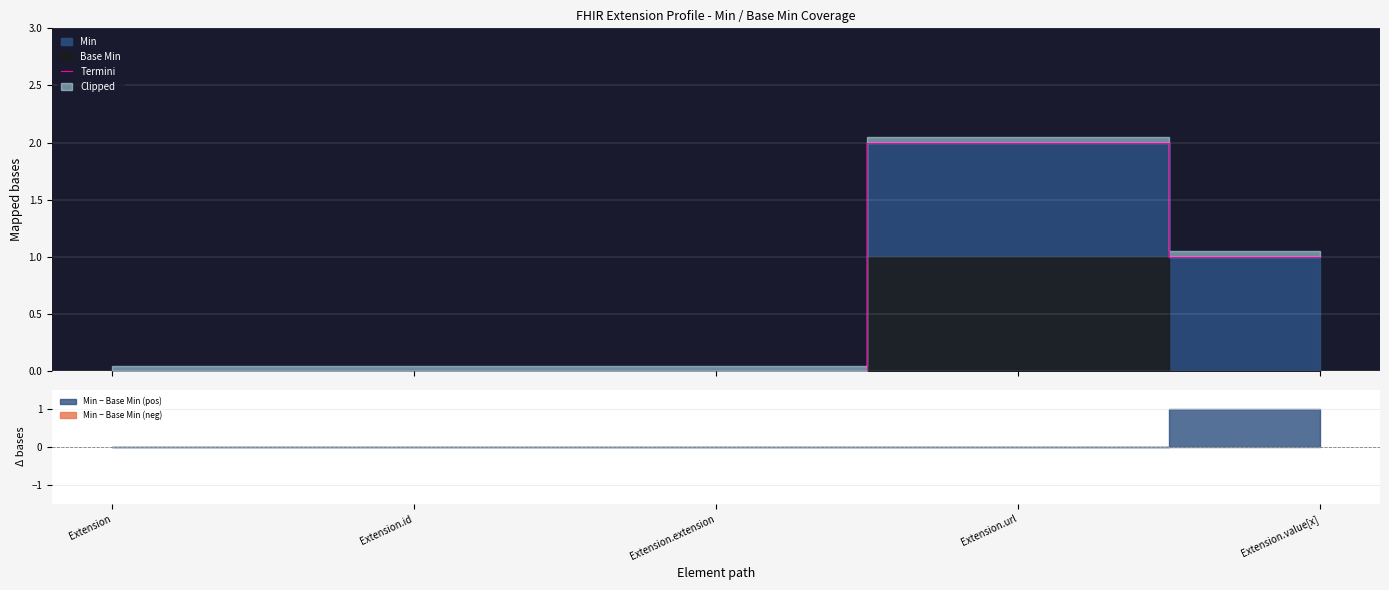

At which category does the data reach its first local peak?

Extension.url